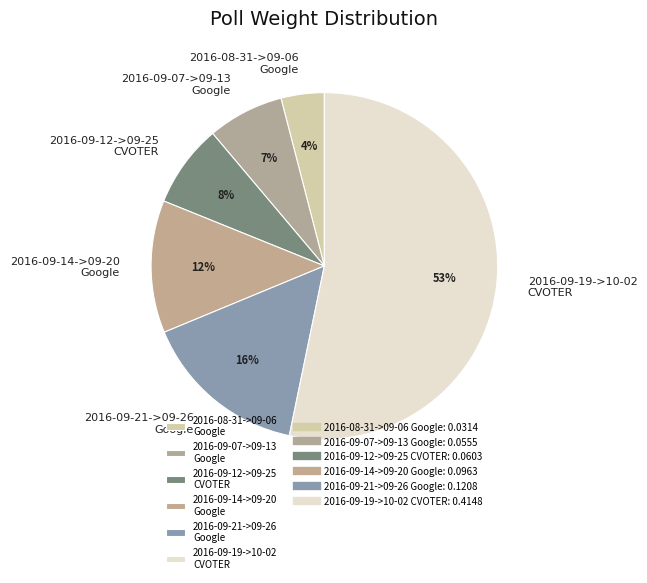

How many slices are in this pie chart?

6